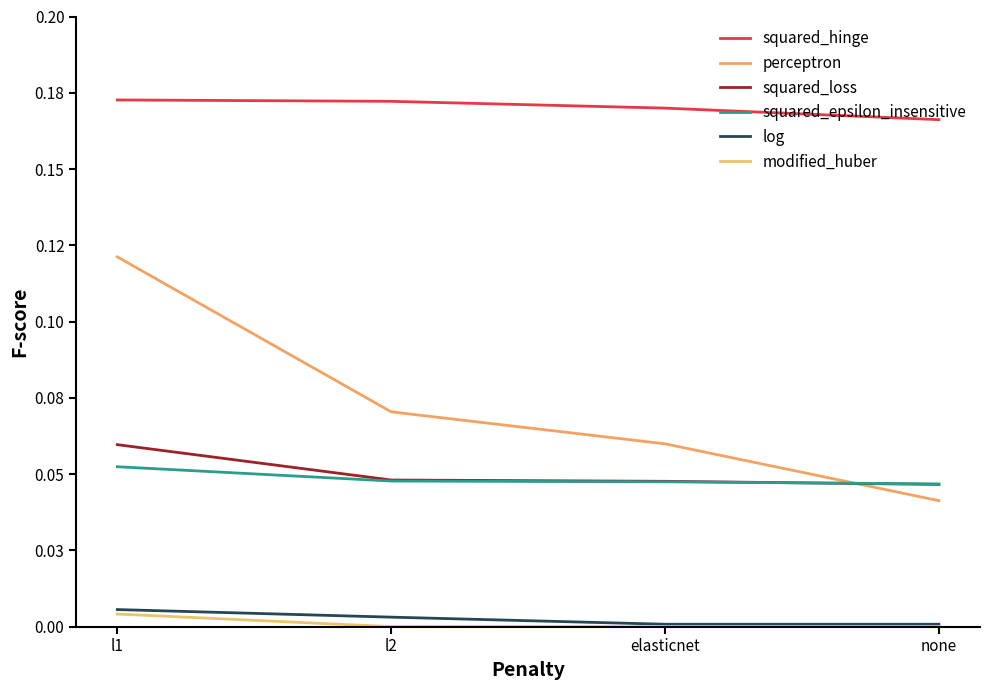

Reading right to left, list all the values displayed in this chart.

squared_hinge: 0.2	0.2	0.2	0.2
perceptron: 0.0	0.1	0.1	0.1
squared_loss: 0.0	0.0	0.0	0.1
squared_epsilon_insensitive: 0.0	0.0	0.0	0.1
log: 0.0	0.0	0.0	0.0
modified_huber: 0.0	0.0	0.0	0.0